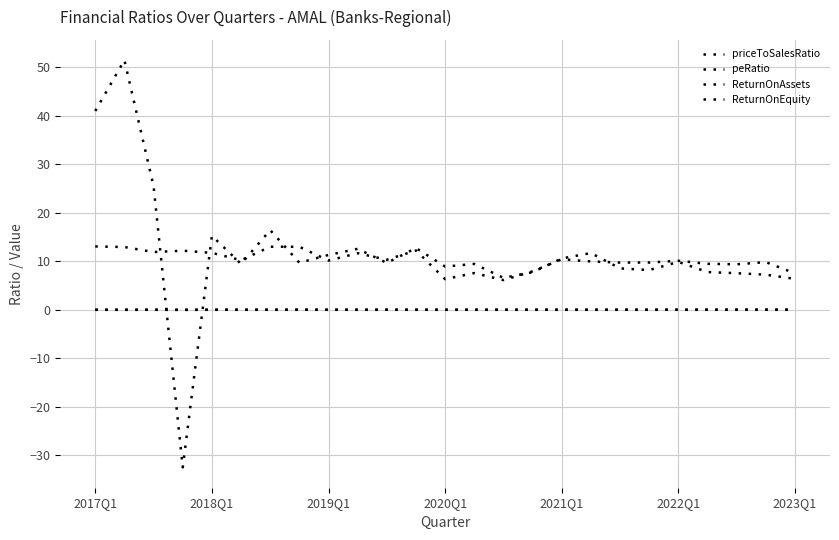

How many lines are shown in the chart?

4